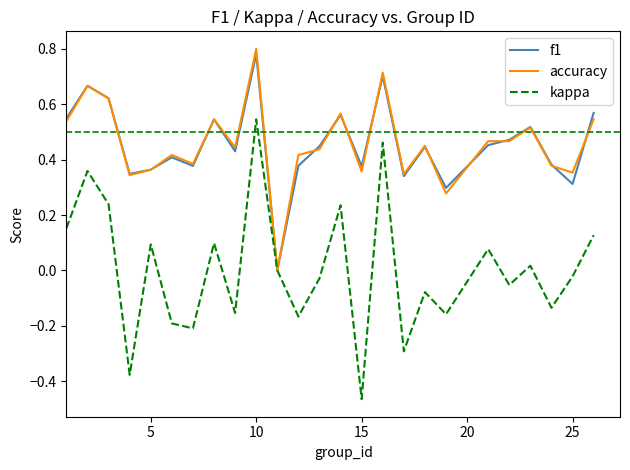

Which series has the largest range (max minus min)?

kappa